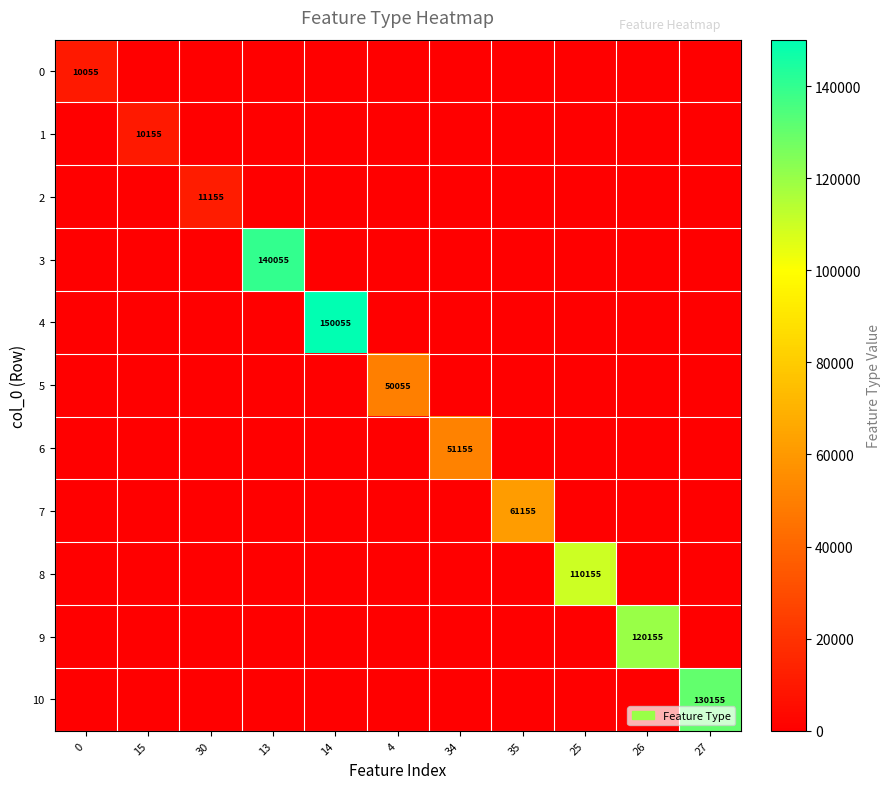

What is the average value of the 5 series?

4550